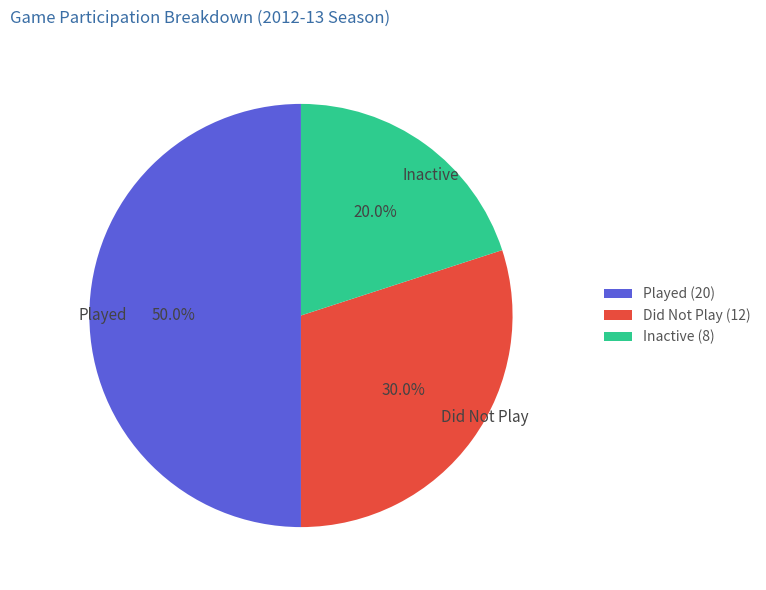

What is the total percentage of Played and Inactive?

70.0%